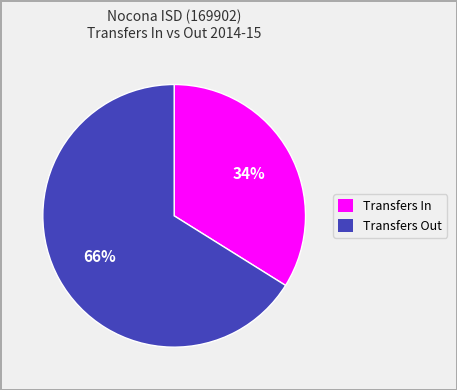

To the nearest percent, what is the average slice percentage?

50%